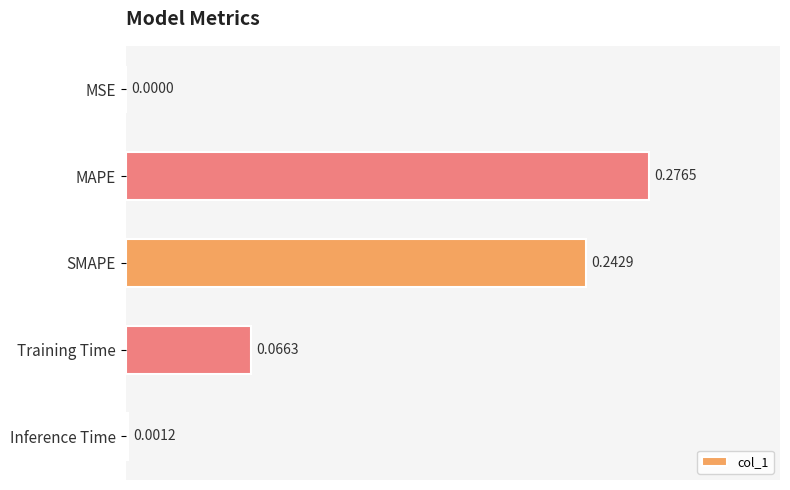

What is the sum of all values?

0.6